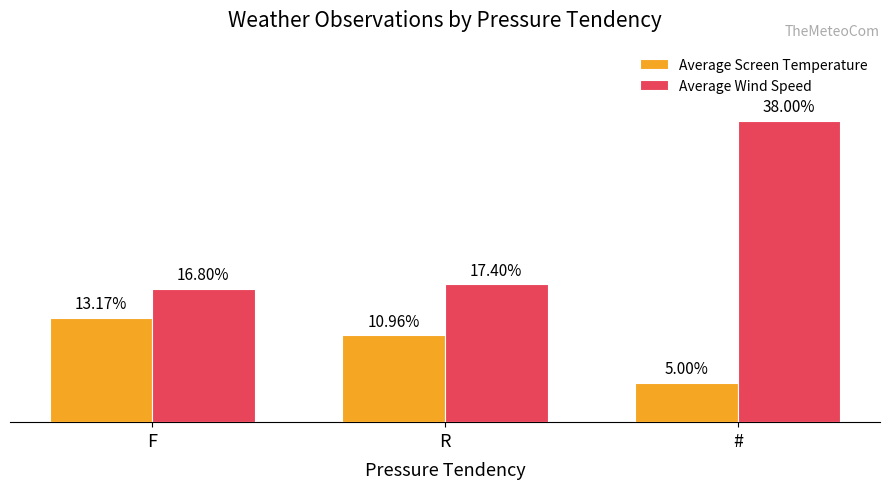

Is the value of Average Wind Speed at R greater than the value of Average Screen Temperature at R?

Yes